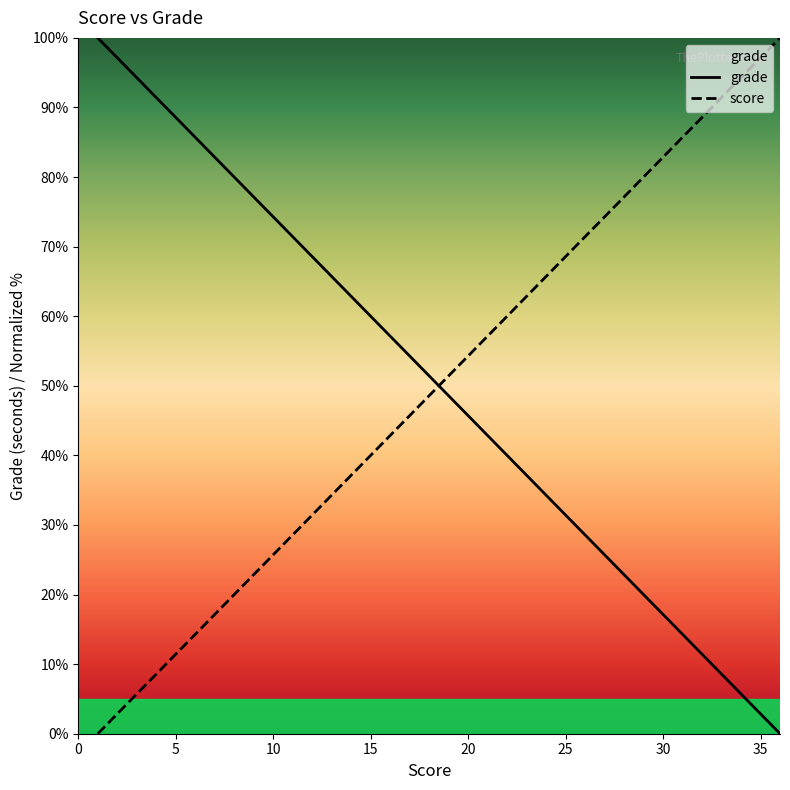

List the series in order of their overall mean, highest first.

score, grade